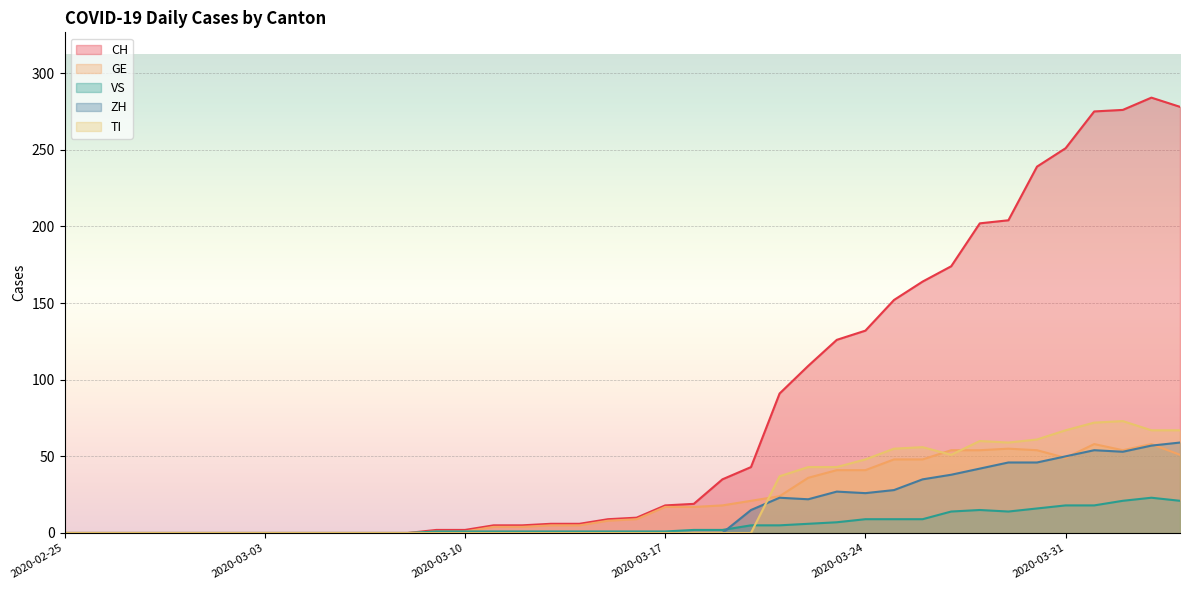

Reading left to right, list all the values displayed in this chart.

CH: 0	0	0	0	0	0	0	0	0	0	0	0	0	2	2	5	5	6	6	9	10	18	19	35	43	91	109	126	132	152	164	174	202	204	239	251	275	276	284	278
GE: 0	0	0	0	0	0	0	0	0	0	0	0	0	1	1	4	4	5	5	8	9	17	17	18	21	24	36	41	41	48	48	54	54	55	54	49	58	54	58	51
VS: 0	0	0	0	0	0	0	0	0	0	0	0	0	1	1	1	1	1	1	1	1	1	2	2	5	5	6	7	9	9	9	14	15	14	16	18	18	21	23	21
ZH: 0	0	0	0	0	0	0	0	0	0	0	0	0	0	0	0	0	0	0	0	0	0	0	0	15	23	22	27	26	28	35	38	42	46	46	50	54	53	57	59
TI: 0	0	0	0	0	0	0	0	0	0	0	0	0	0	0	0	0	0	0	0	0	0	0	0	0	37	43	43	48	55	56	51	60	59	61	67	72	73	67	67